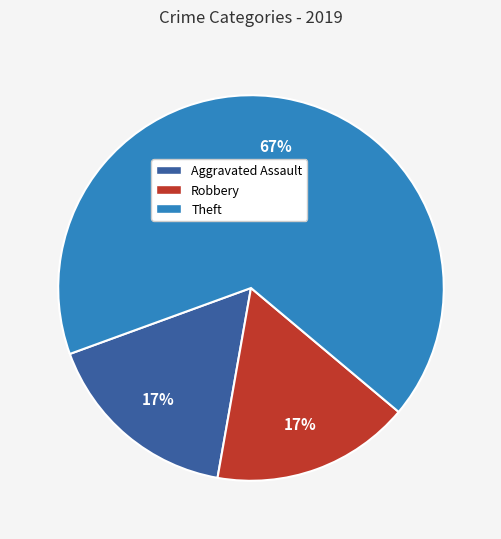

Is the sum of Aggravated Assault and Theft greater than half?

Yes